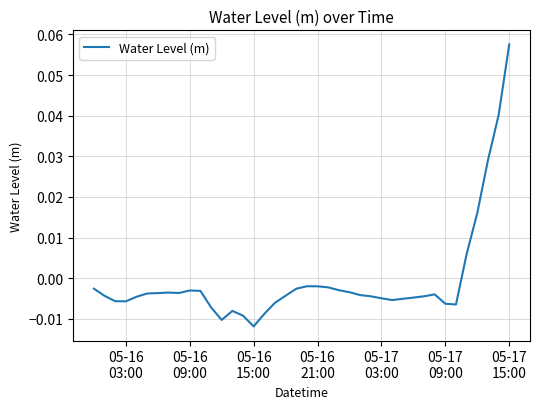

Count the number of values greater than 0.

5